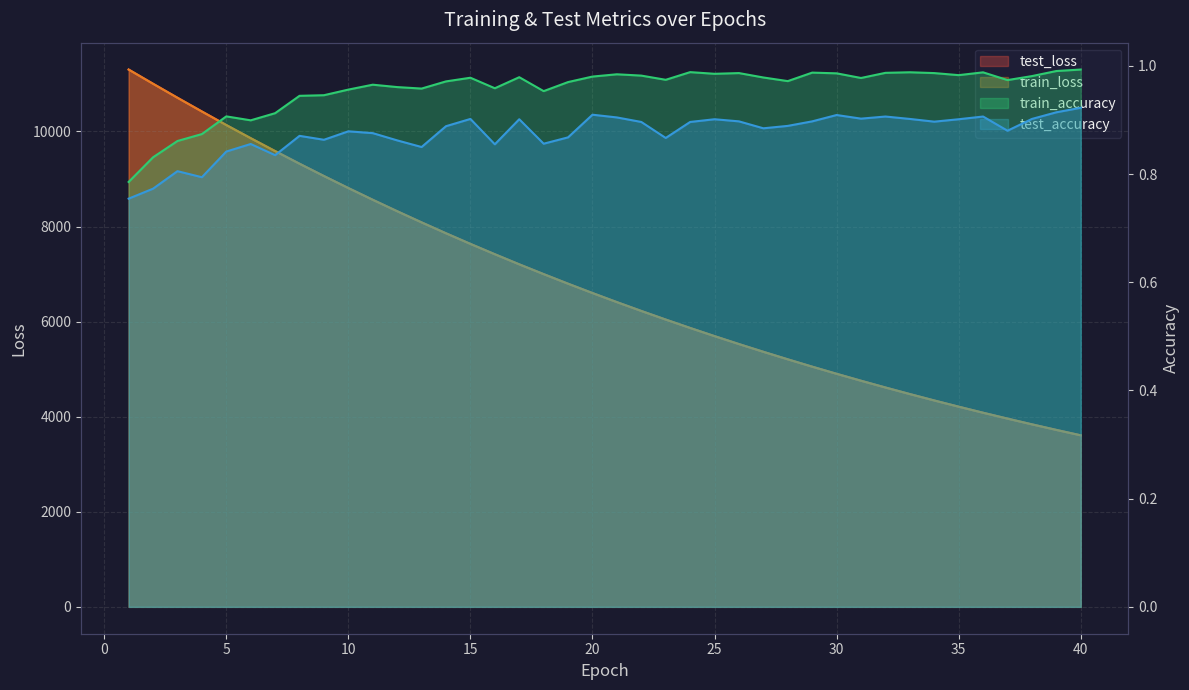

Is the value of test_accuracy at 16 greater than the value of train_loss at 39?

No